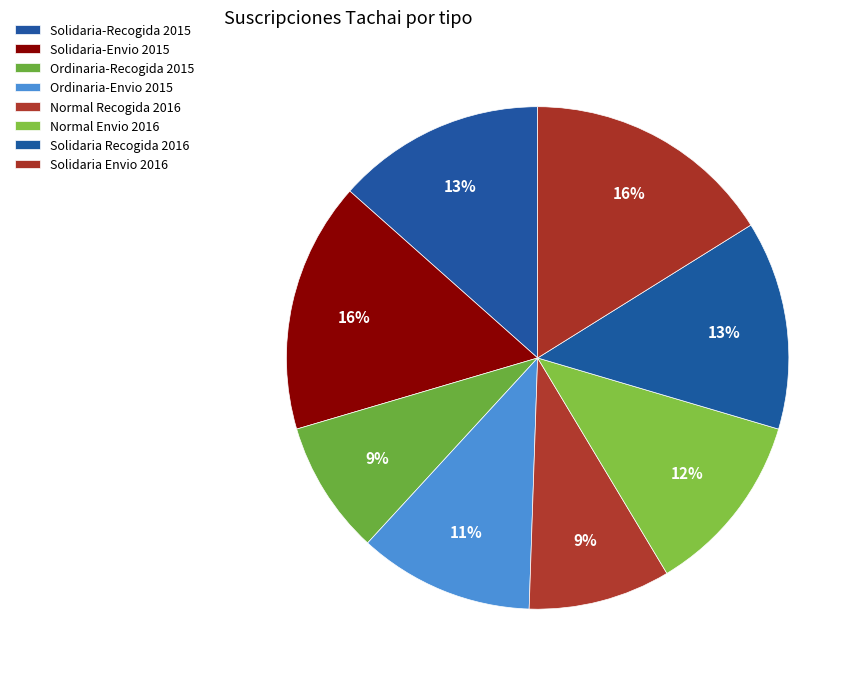

Which category has the smallest portion of the pie?

Ordinaria-Recogida 2015